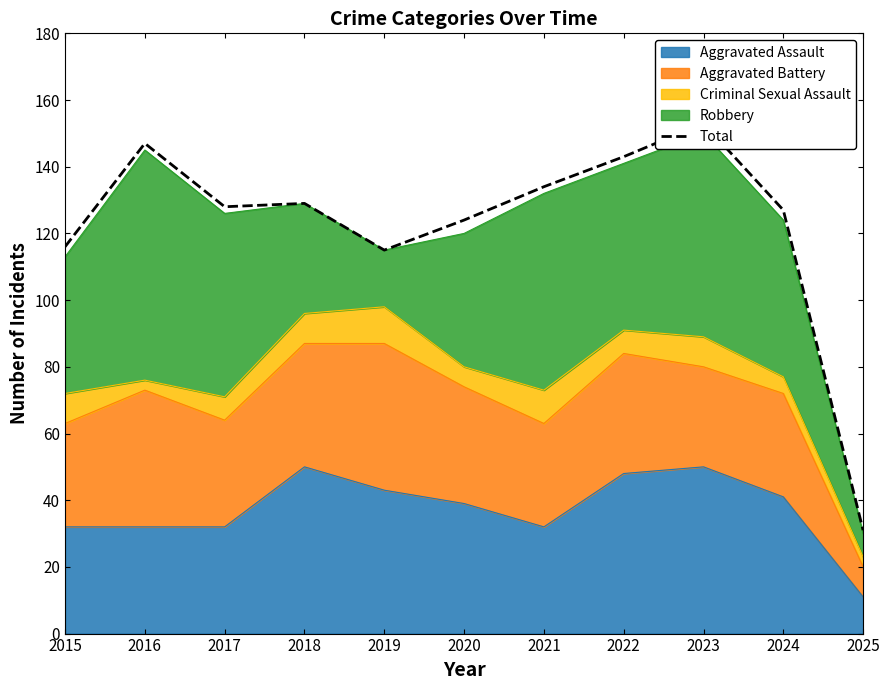

Rank the categories by value from highest to lowest.

2023, 2016, 2022, 2021, 2018, 2017, 2024, 2020, 2015, 2019, 2025